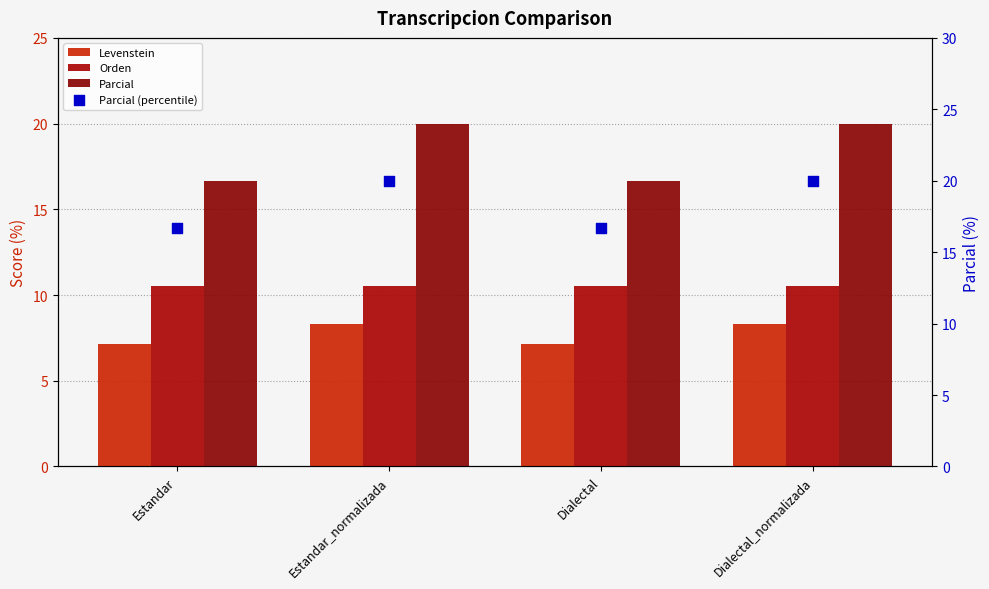

Which series has the largest total across all categories?

Parcial